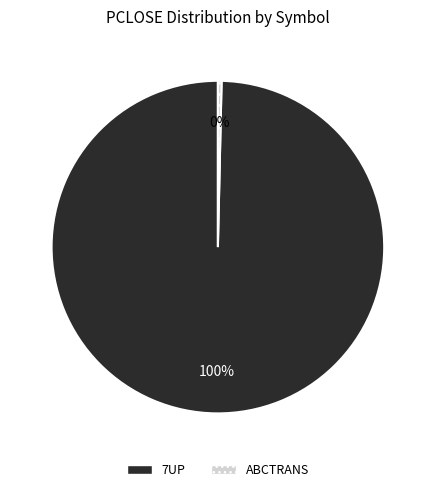

Rank the categories by value from highest to lowest.

7UP, ABCTRANS